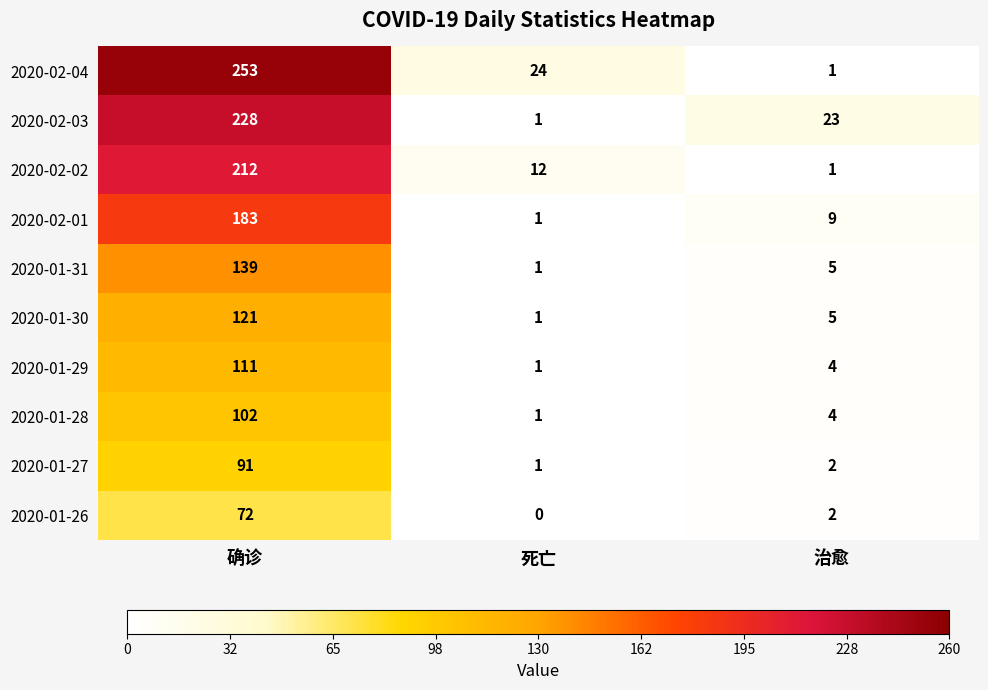

At which label does 2020-02-01 reach its minimum?

死亡